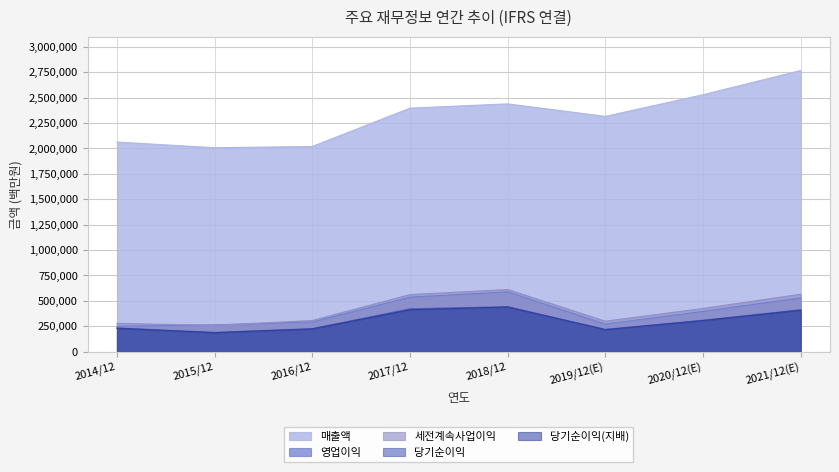

Is it true that 영업이익 equals 264134 at 2015/12?

True